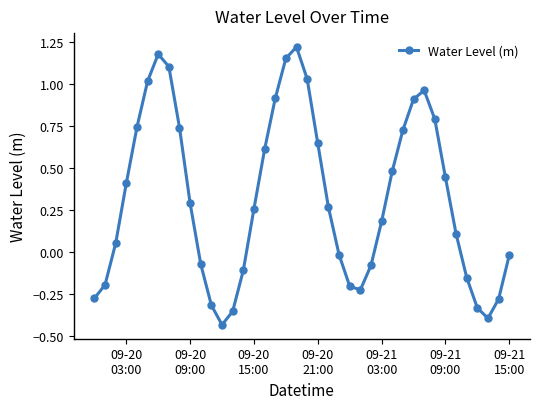

What is the difference between the maximum and minimum values?

1.7